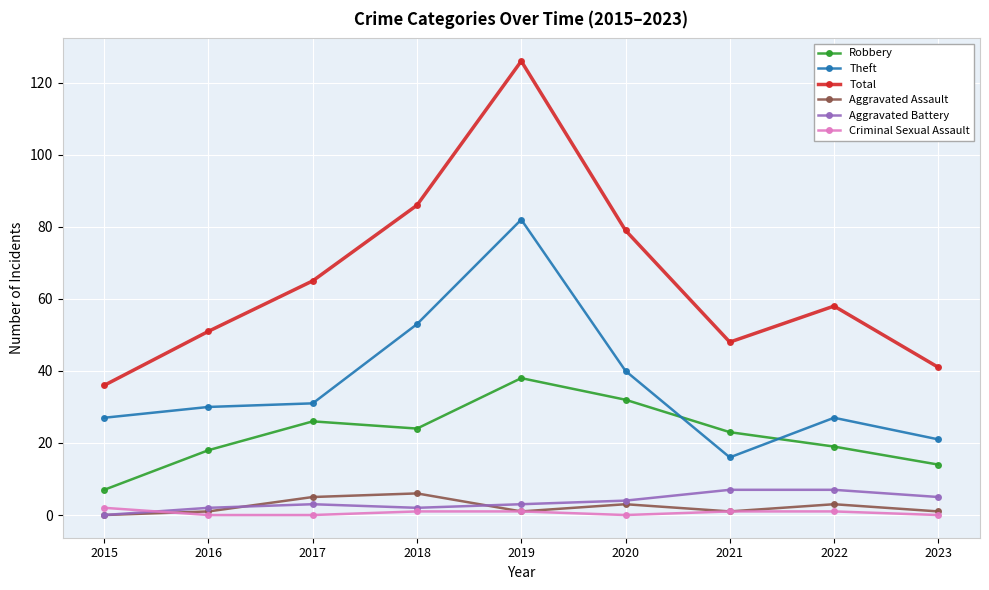

At which category does the chart reach its peak across all series?

2019